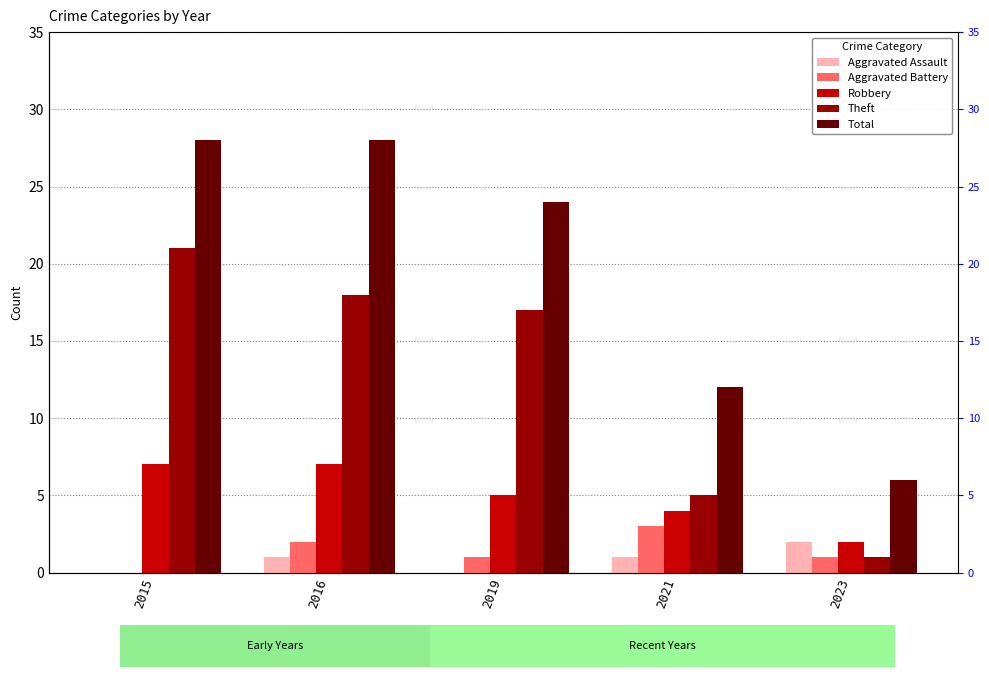

True or false: Theft has a value of 7 at 2021.

False